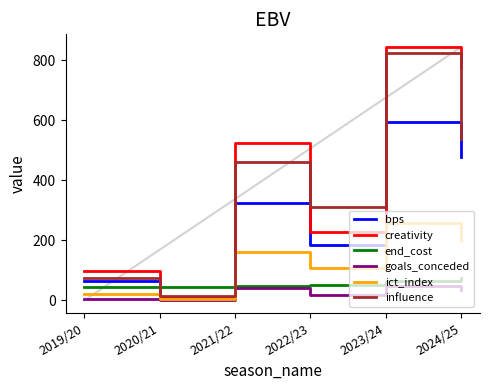

What is the difference between the highest and lowest values at 2024/25?

744.3